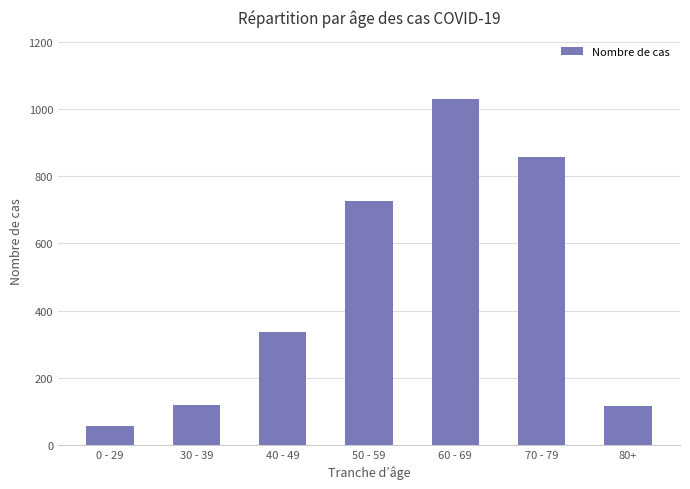

What is the label of the 5th bar from the left?

60 - 69